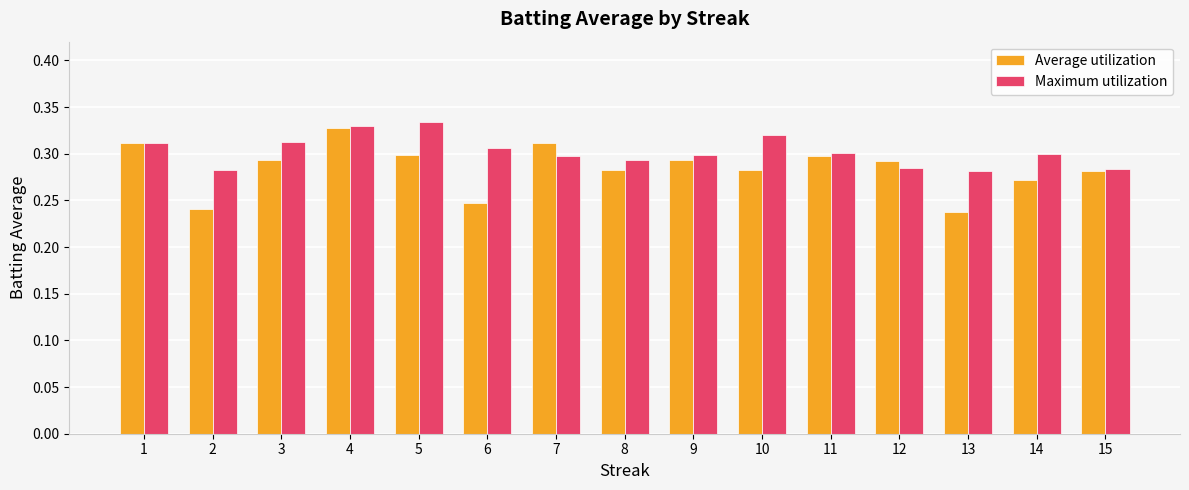

At 10, list the series in order from largest to smallest.

Maximum utilization, Average utilization